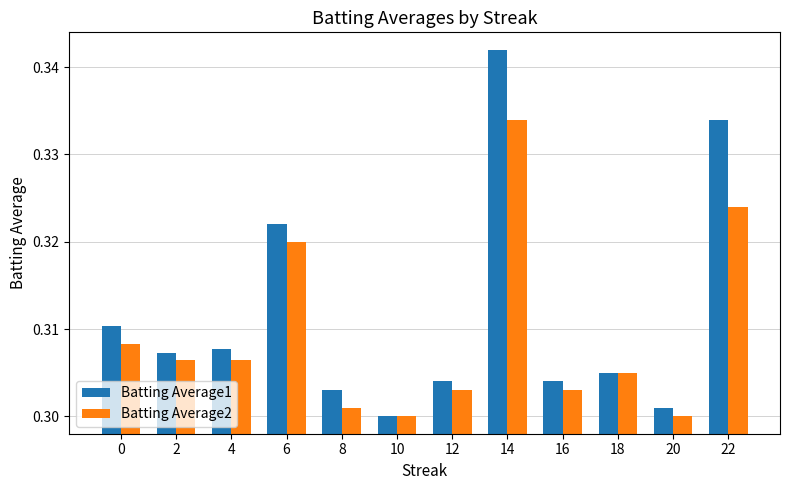

True or false: Batting Average1 has a value of 0.1 at 2.

False